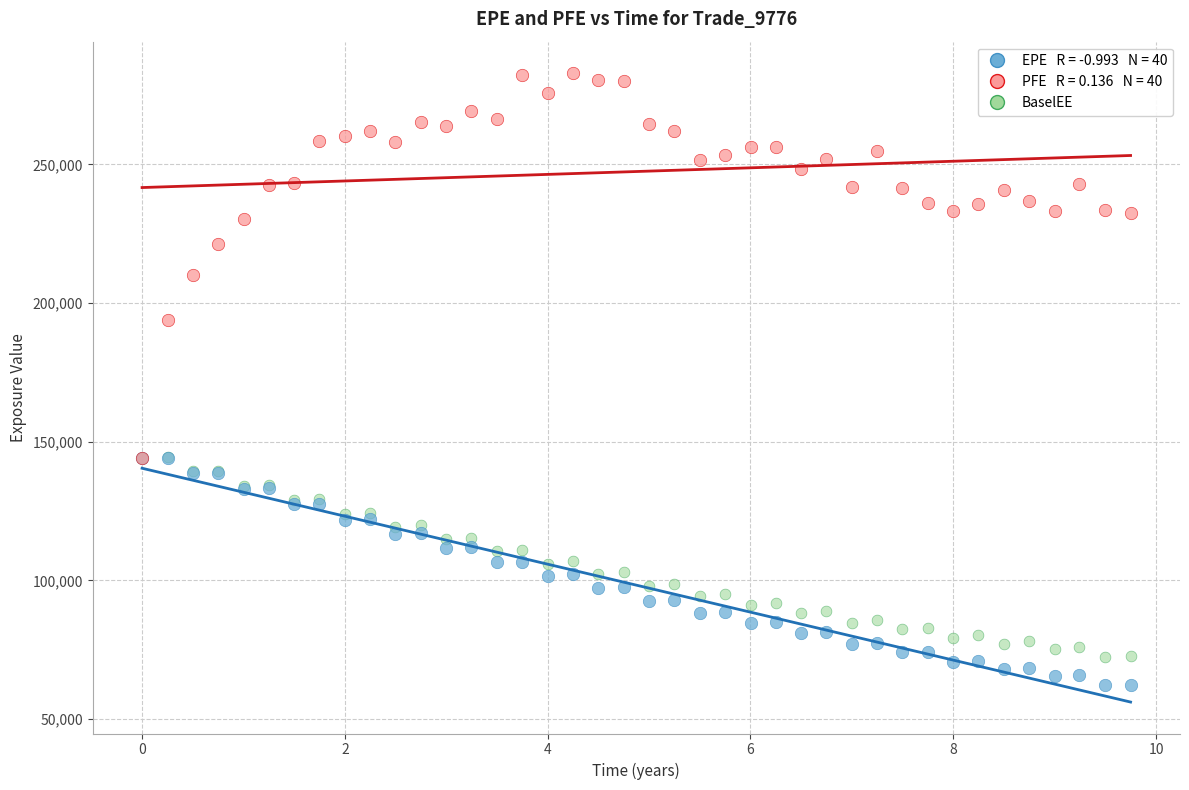

Across all series, what Y value is closest to 172644?

193838.0